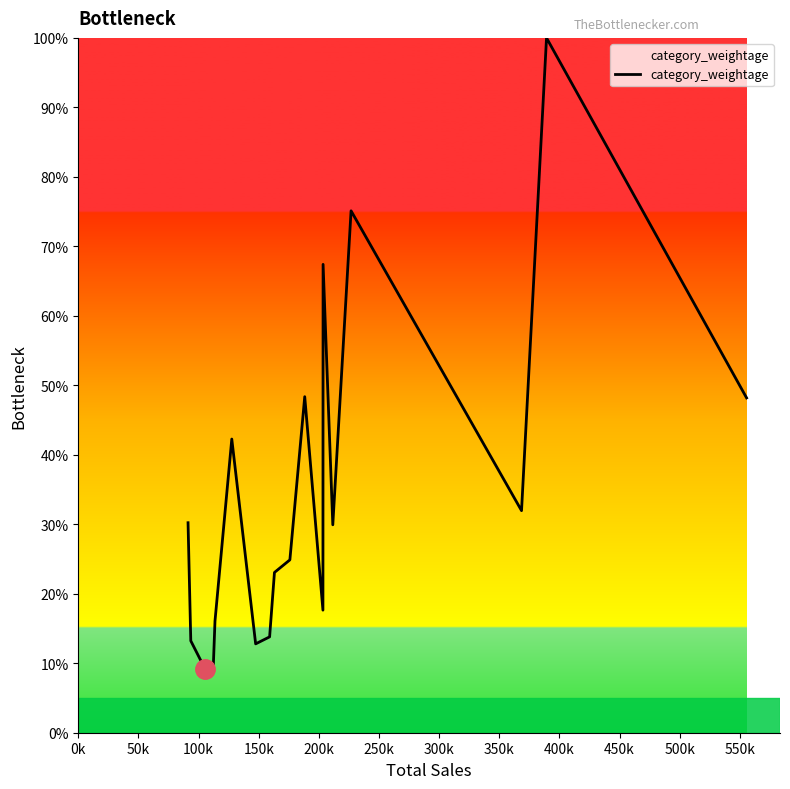

What is the smallest value displayed?

9.1